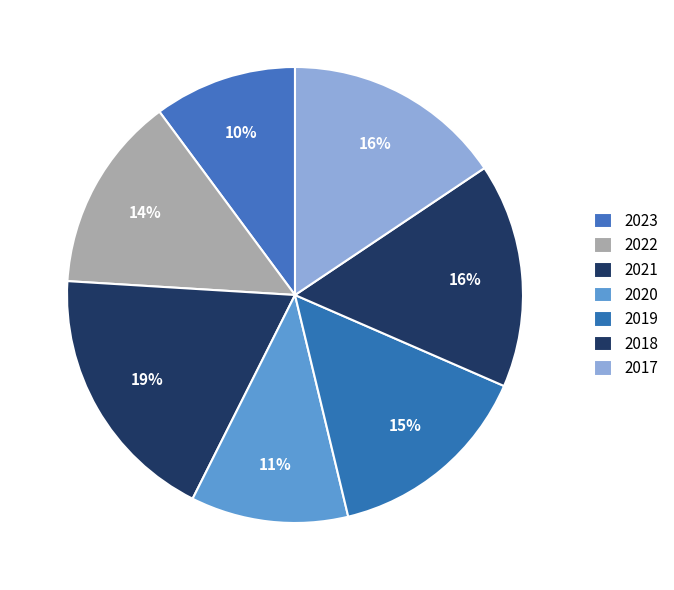

Does 2020 account for over 50% of the chart?

No